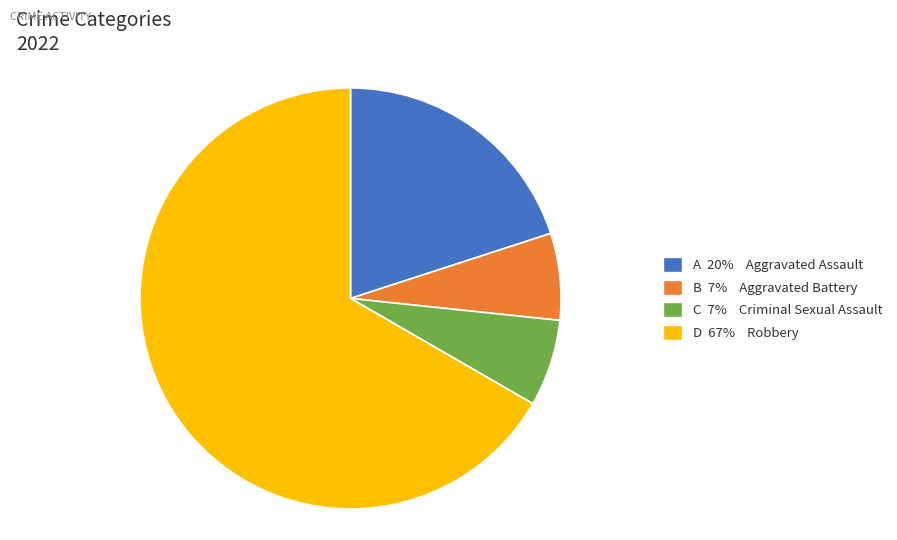

Is there any slice that represents more than half of the pie?

Yes